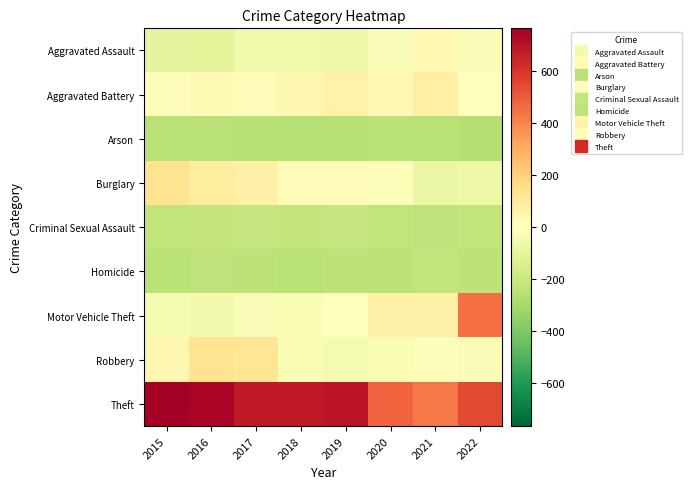

Reading left to right, extract all data points from this chart.

Aggravated Assault: 2015=-101	2016=-107	2017=-54	2018=-55	2019=-64	2020=-19	2021=31	2022=-23
Aggravated Battery: 2015=-15	2016=27	2017=16	2018=36	2019=60	2020=33	2021=75	2022=-1
Arson: 2015=-250	2016=-248	2017=-252	2018=-252	2019=-253	2020=-241	2021=-247	2022=-258
Burglary: 2015=132	2016=91	2017=66	2018=12	2019=20	2020=-16	2021=-76	2022=-60
Criminal Sexual Assault: 2015=-227	2016=-218	2017=-214	2018=-221	2019=-210	2020=-225	2021=-228	2022=-222
Homicide: 2015=-244	2016=-232	2017=-237	2018=-246	2019=-234	2020=-237	2021=-224	2022=-239
Motor Vehicle Theft: 2015=-33	2016=-43	2017=-18	2018=-29	2019=-1	2020=67	2021=68	2022=452
Robbery: 2015=36	2016=133	2017=120	2018=-24	2019=-37	2020=-28	2021=-17	2022=-18
Theft: 2015=766	2016=748	2017=680	2018=680	2019=698	2020=475	2021=430	2022=546